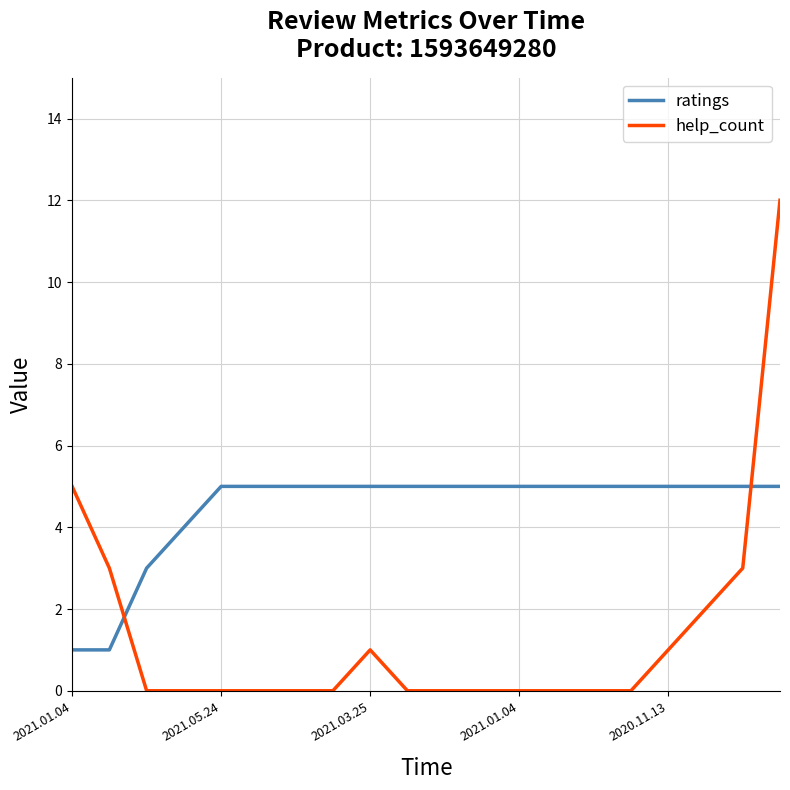

What is the highest value of the ratings series?

5